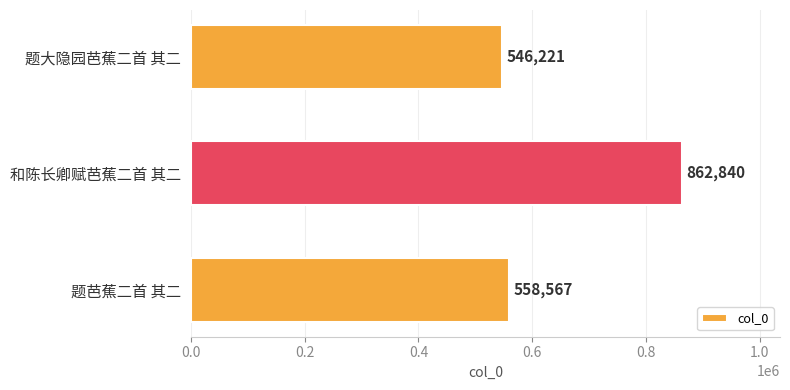

Reading bottom to top, list all the values displayed in this chart.

题芭蕉二首 其二=558567	和陈长卿赋芭蕉二首 其二=862840	题大隐园芭蕉二首 其二=546221